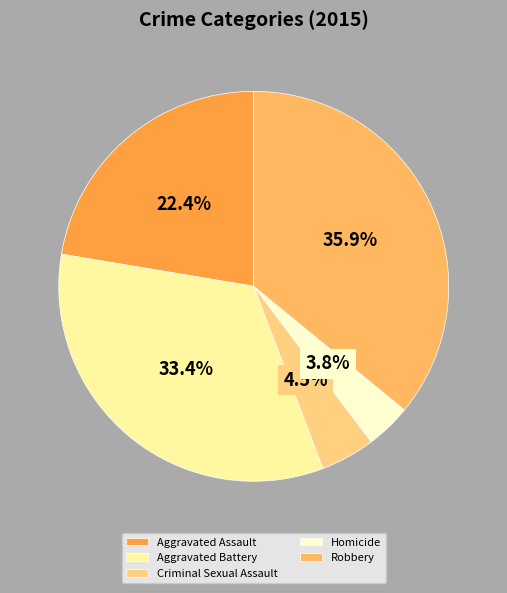

To the nearest percent, what is the difference between the Aggravated Assault and Criminal Sexual Assault slice percentages?

18%